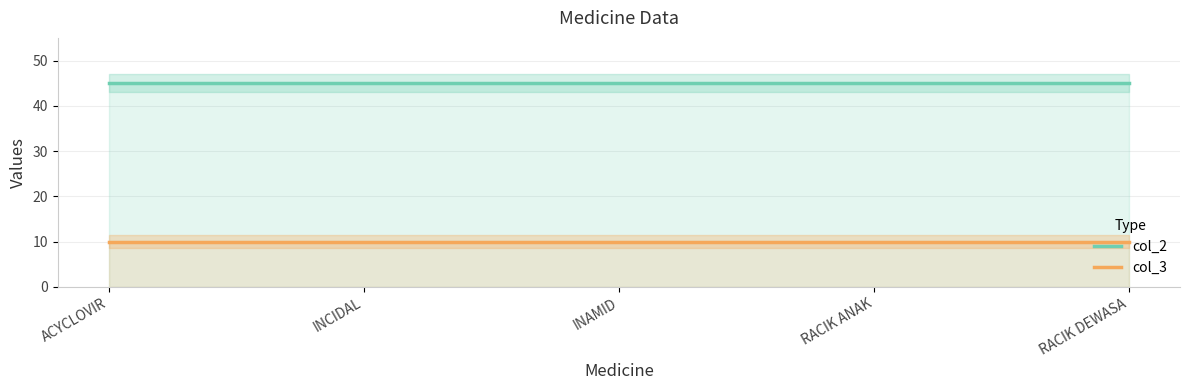

List the series in order of their peak value, highest first.

col_2, col_3